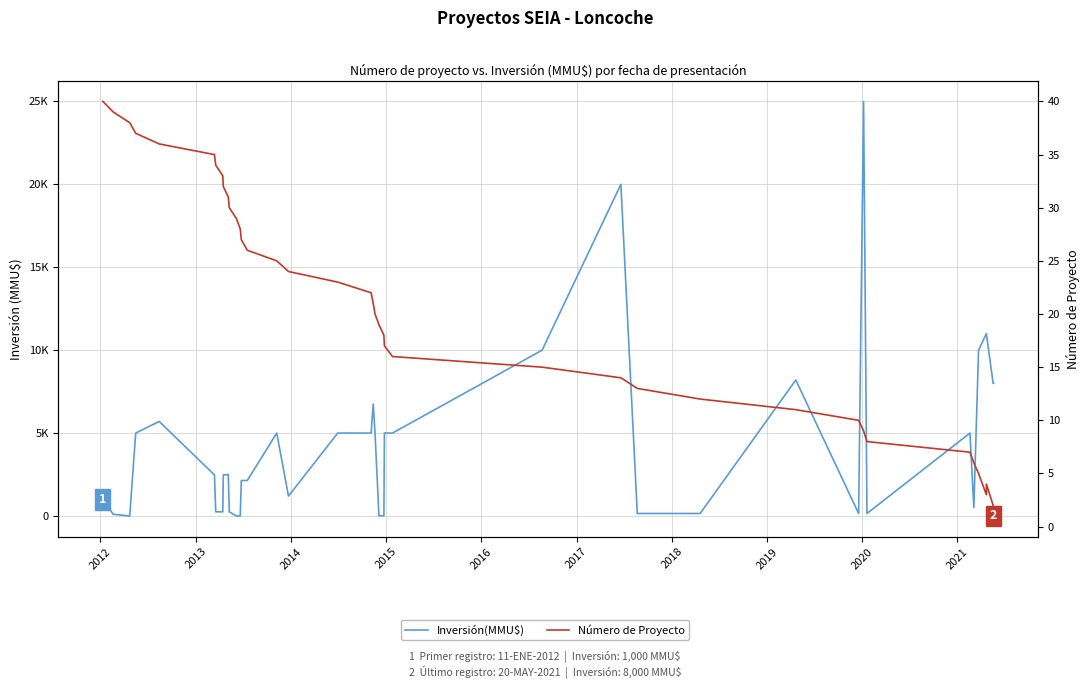

What is the highest value of the Número de Proyecto series?

40